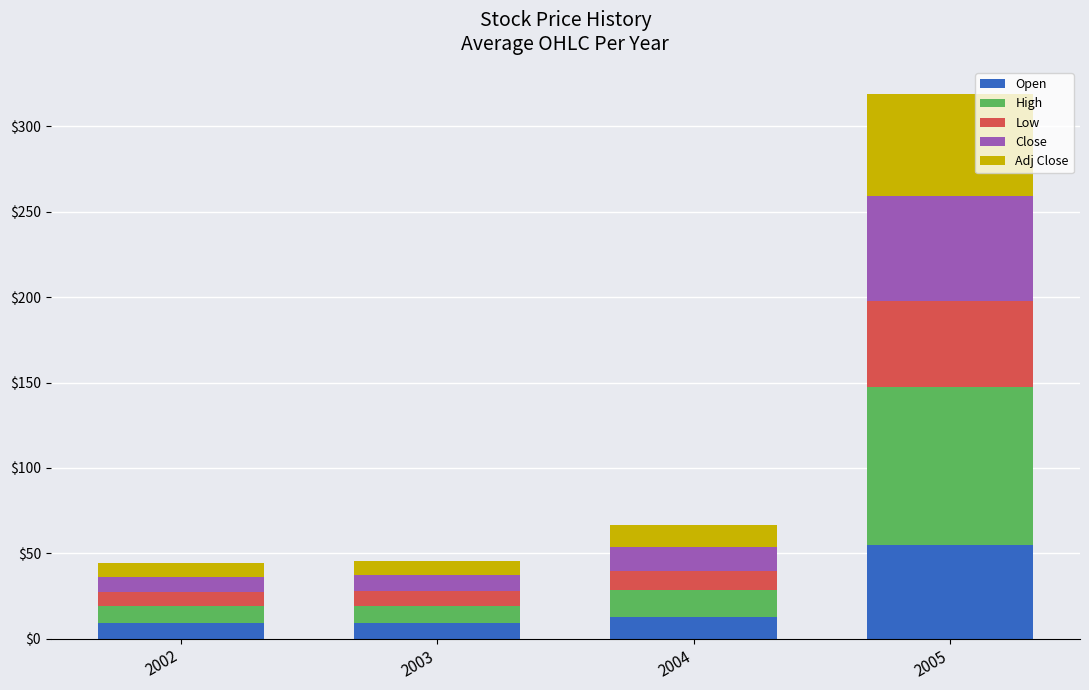

What is the sum of all Open values?

86.2